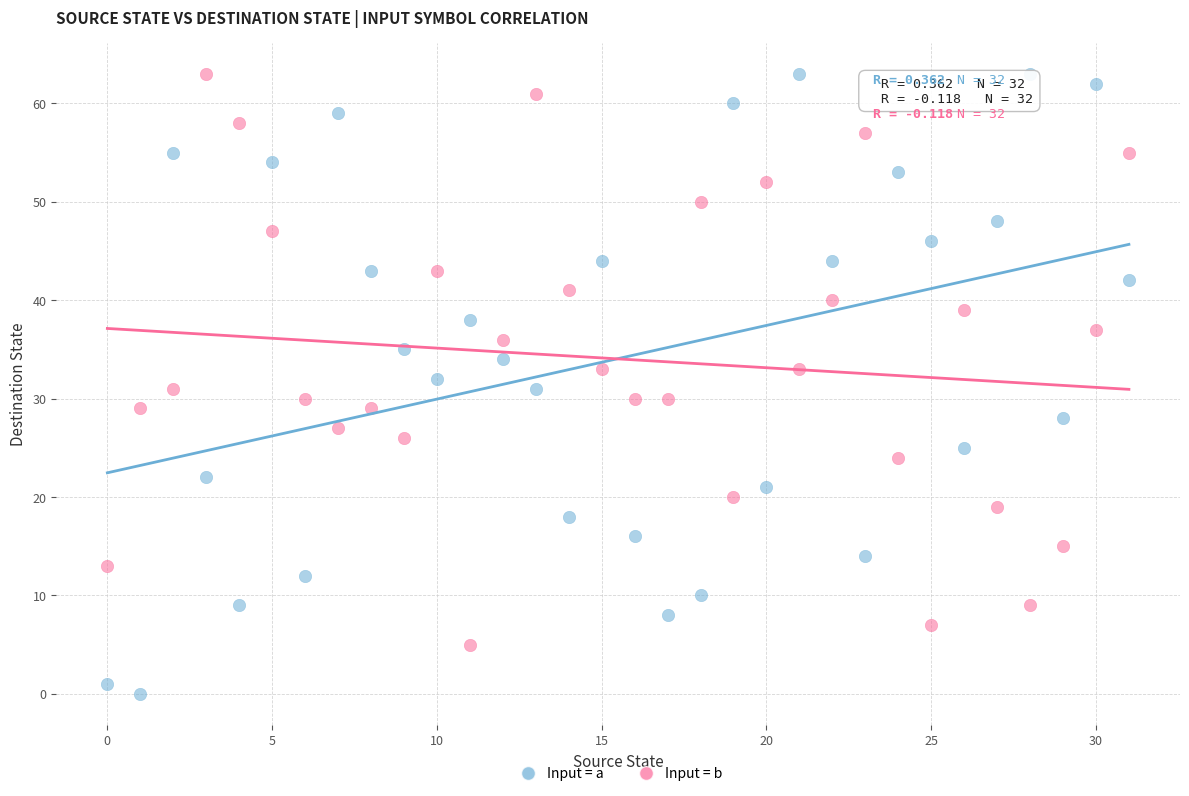

Across all data points, what is the range of Y values (max minus min)?

63